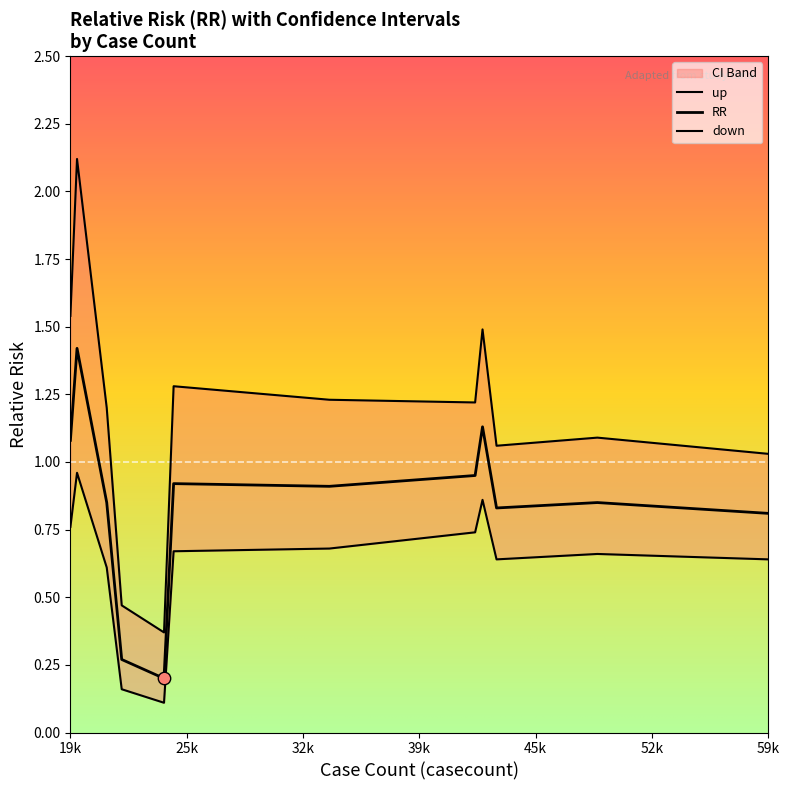

Which series reaches the minimum Y coordinate?

down